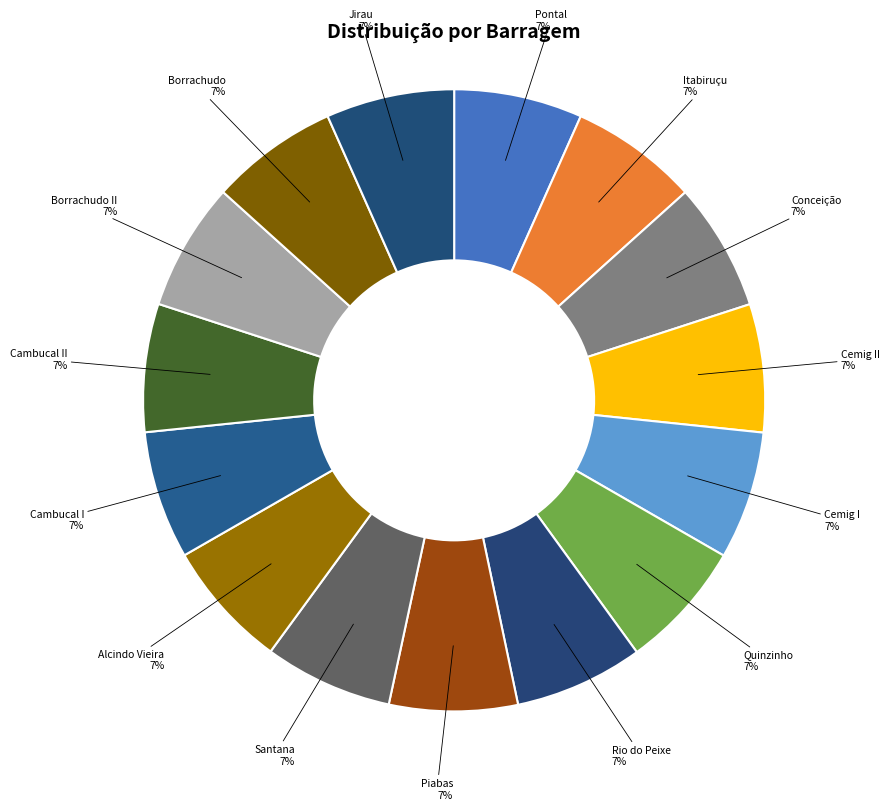

Combined, do Quinzinho and Conceição account for over 50%?

No